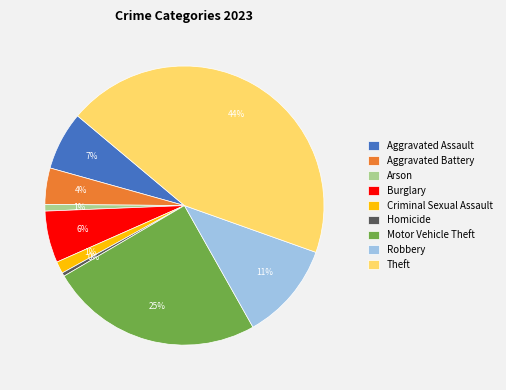

To the nearest percent, what percentage of the pie is Criminal Sexual Assault?

1%